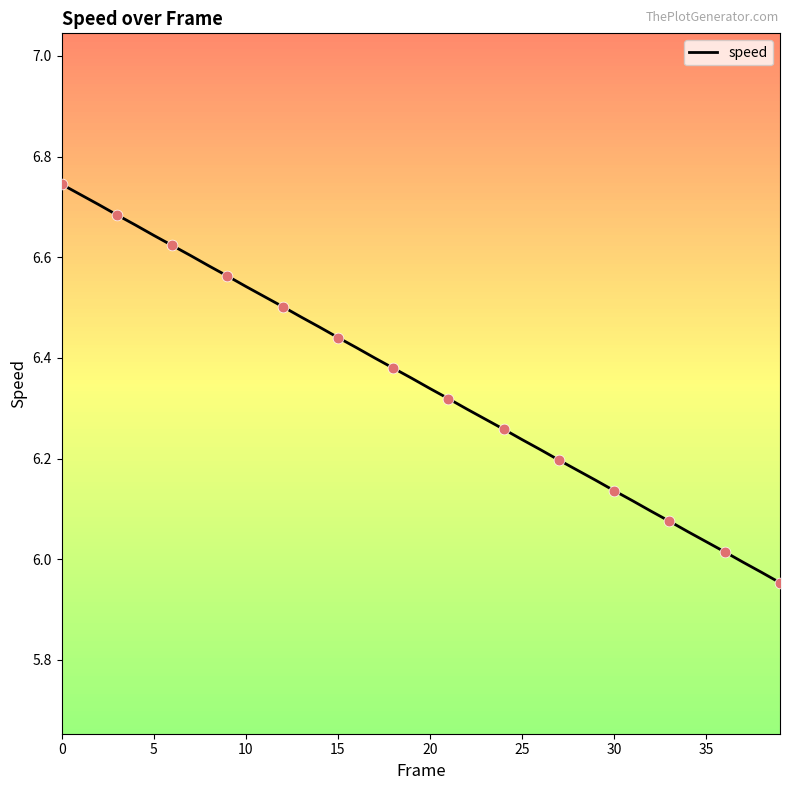

What is the difference between the maximum and minimum values?

0.8